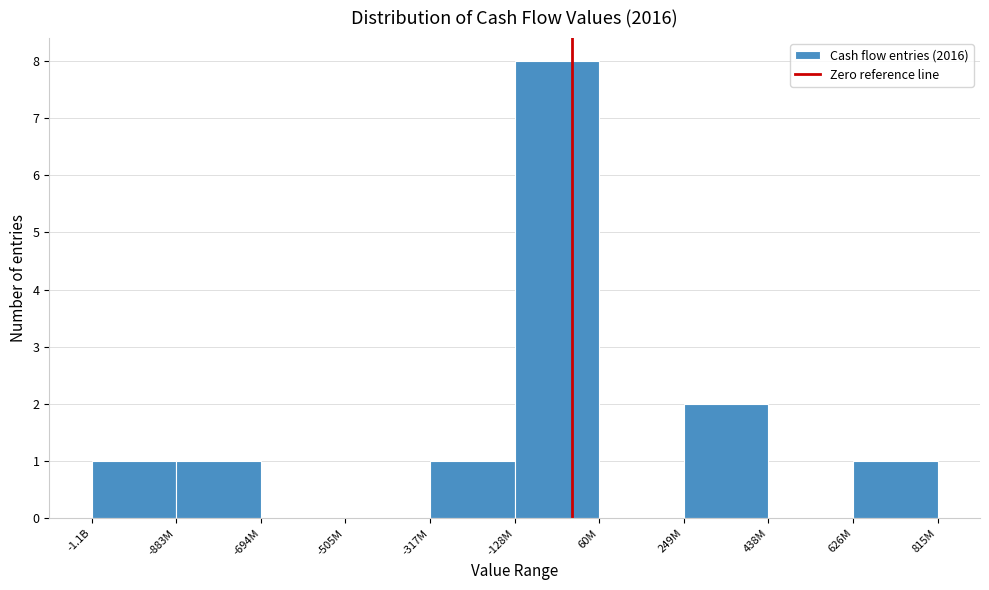

Reading left to right, transcribe all the data shown in this chart.

-1.1B=1	-883M=1	-694M=0	-505M=0	-317M=1	-128M=8	60M=0	249M=2	438M=0	626M=1